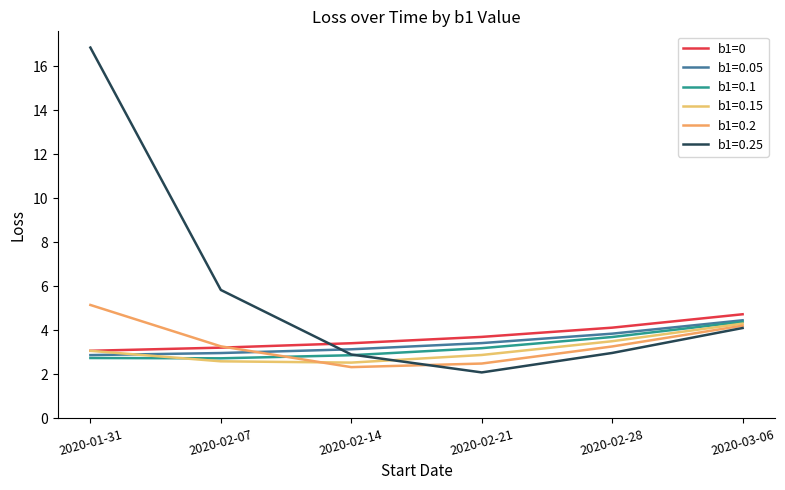

What is the minimum value shown in the chart?

2.1